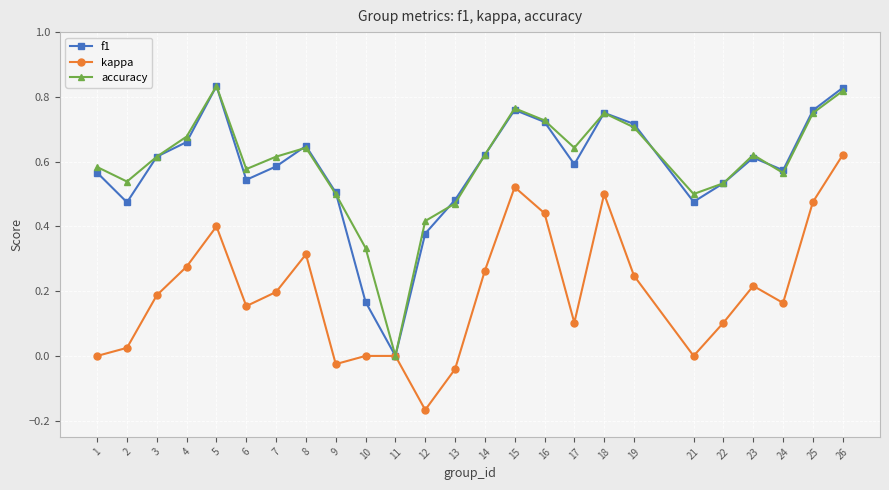

What is the total value across all series at 23?

1.4